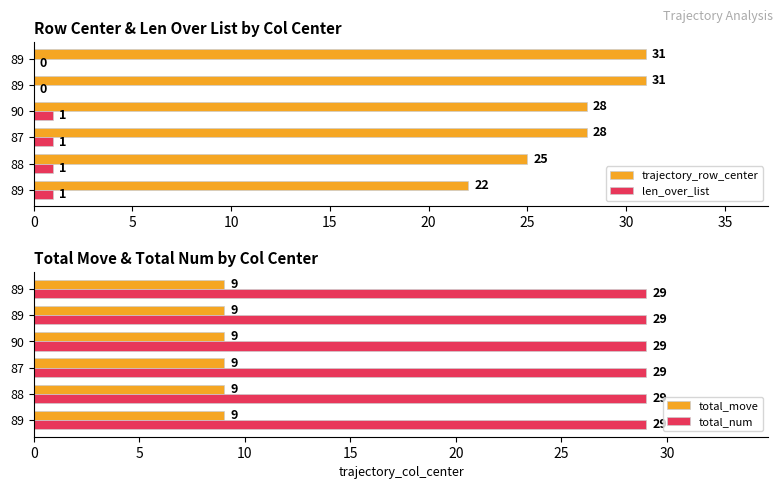

What is the minimum value for total_num?

29